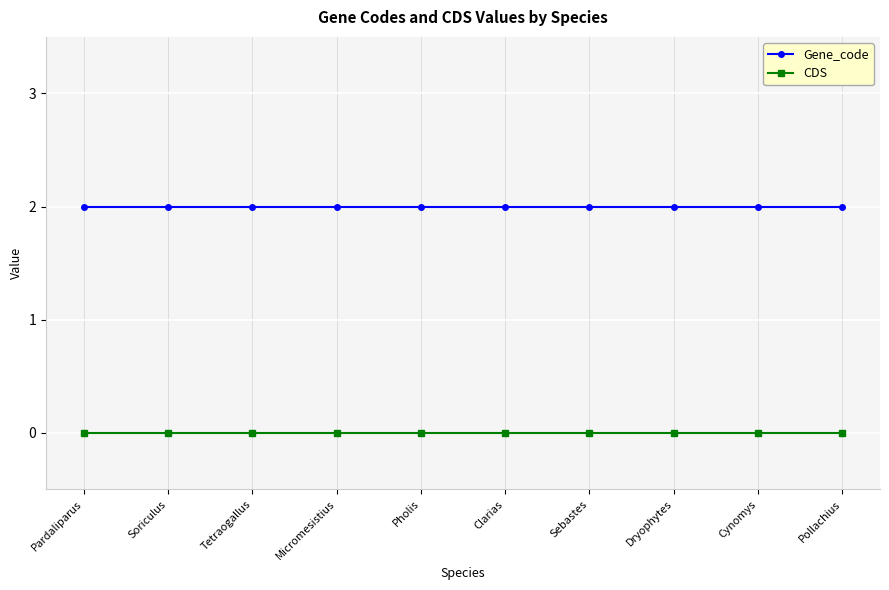

Reading left to right, list all the values displayed in this chart.

Gene_code: Pardaliparus=2	Soriculus=2	Tetraogallus=2	Micromesistius=2	Pholis=2	Clarias=2	Sebastes=2	Dryophytes=2	Cynomys=2	Pollachius=2
CDS: Pardaliparus=0	Soriculus=0	Tetraogallus=0	Micromesistius=0	Pholis=0	Clarias=0	Sebastes=0	Dryophytes=0	Cynomys=0	Pollachius=0